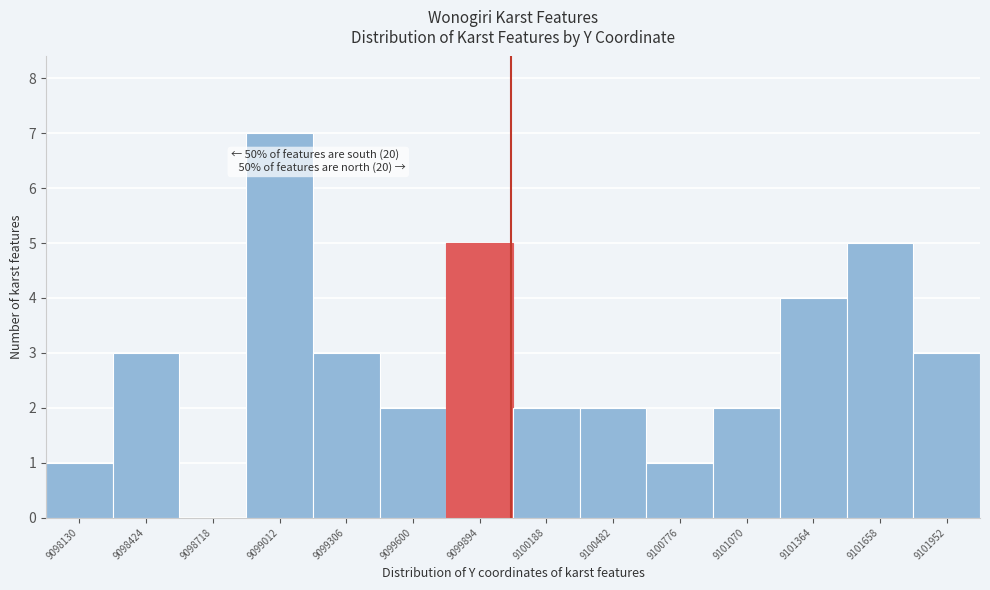

Reading left to right, transcribe all the data shown in this chart.

9098130=1	9098424=3	9098718=0	9099012=7	9099306=3	9099600=2	9099894=5	9100188=2	9100482=2	9100776=1	9101070=2	9101364=4	9101658=5	9101952=3